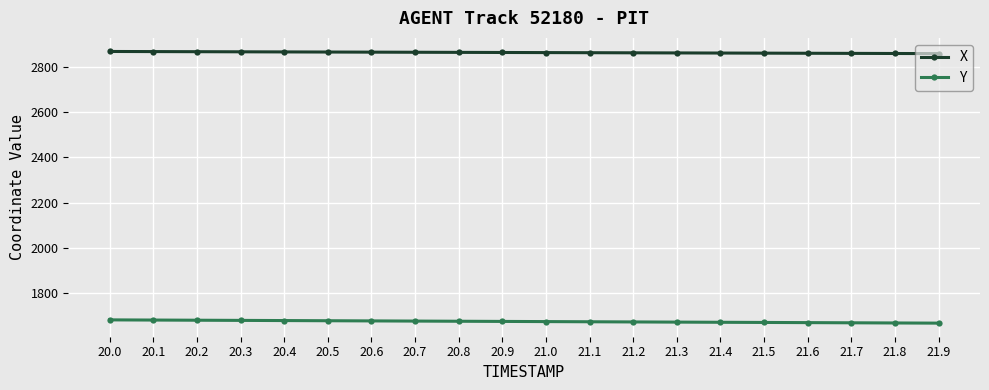

What is the total value across all series at 20.0?

4550.1